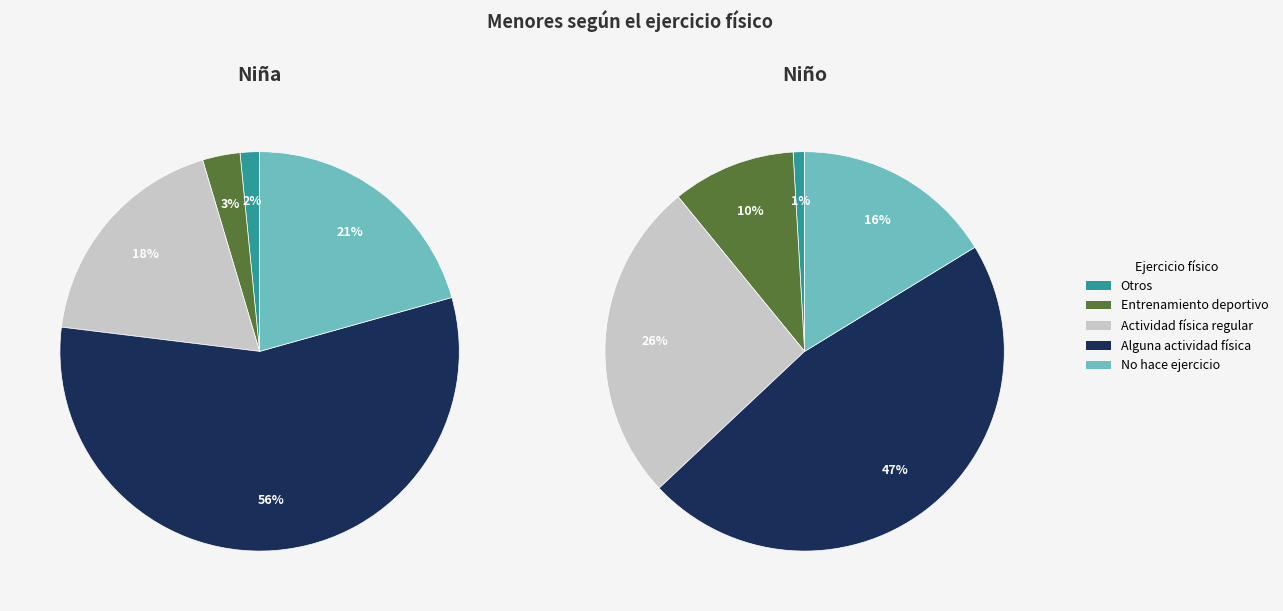

Combined, what portion of the pie is Hace alguna actividad física o deportiva and Otros?

48.2%